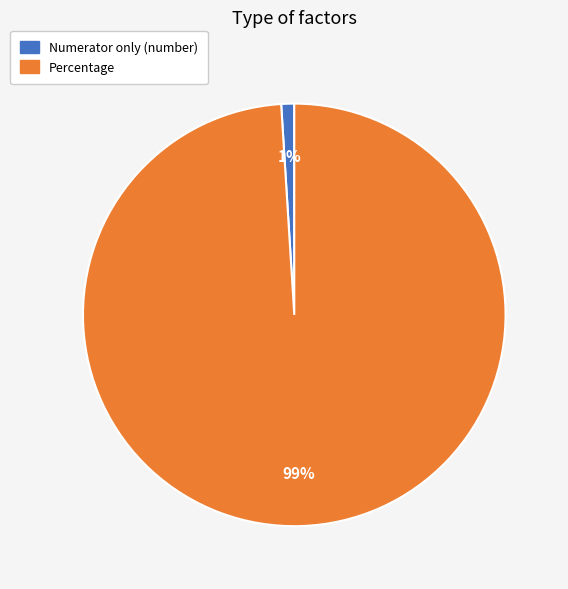

Combined, do Percentage and Numerator only (number) account for over 50%?

Yes